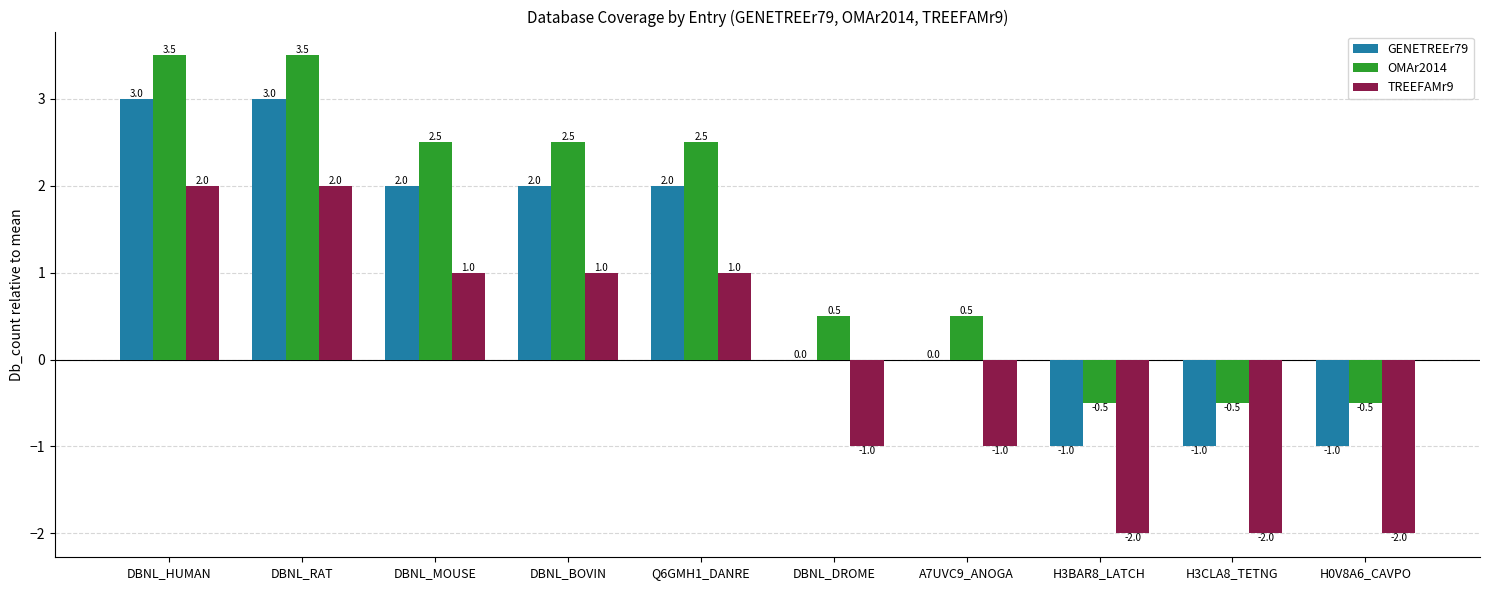

Reading left to right, transcribe all the data shown in this chart.

GENETREEr79: 3.0	3.0	2.0	2.0	2.0	0.0	0.0	-1.0	-1.0	-1.0
OMAr2014: 3.5	3.5	2.5	2.5	2.5	0.5	0.5	-0.5	-0.5	-0.5
TREEFAMr9: 2.0	2.0	1.0	1.0	1.0	-1.0	-1.0	-2.0	-2.0	-2.0